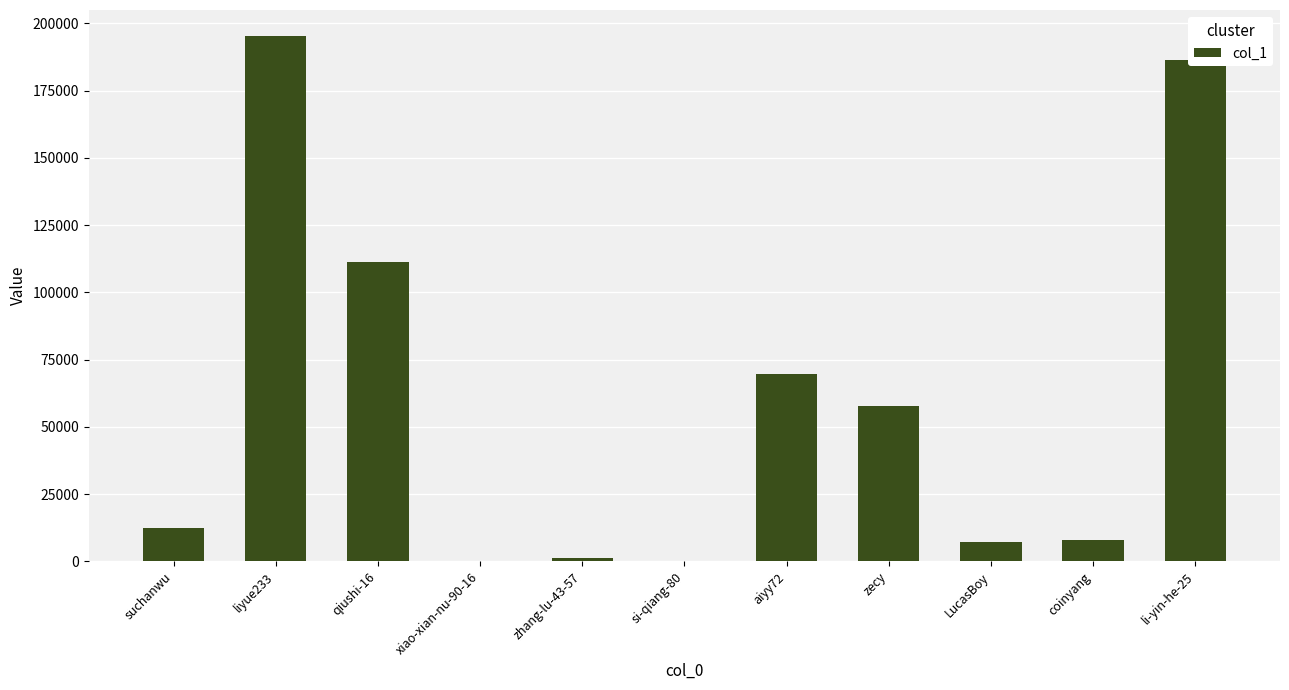

What is the change in value from aiyy72 to LucasBoy?

-62795